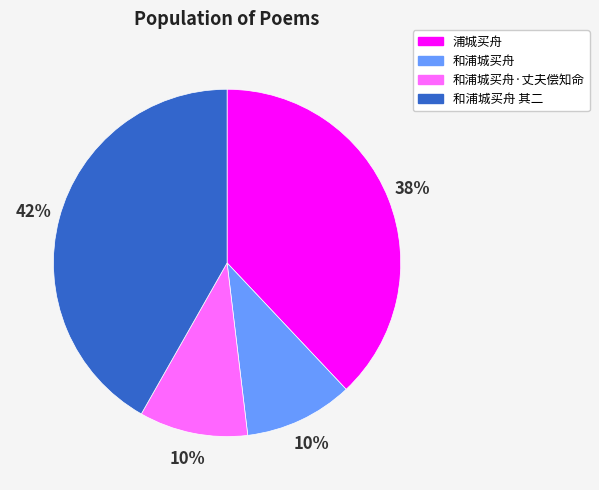

Do 和浦城买舟 其二 and 和浦城买舟 together represent more than half of the pie?

Yes